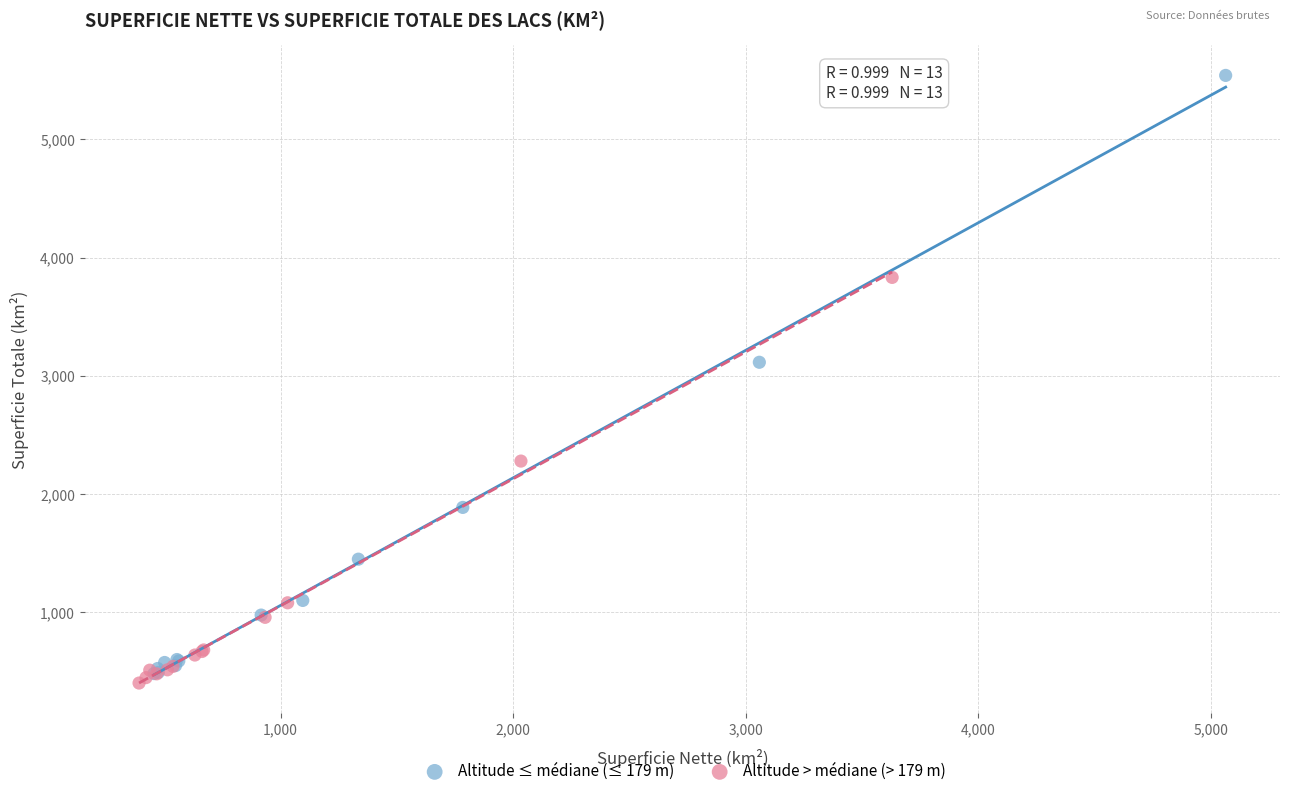

What are all the series names shown in the legend?

Altitude ≤ médiane (≤ 179 m), Altitude > médiane (> 179 m)